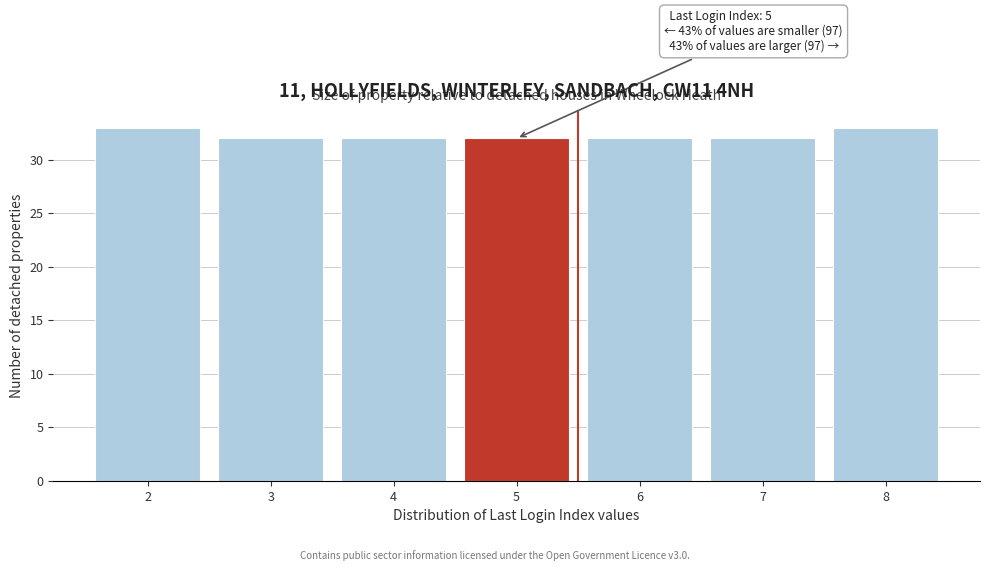

Reading left to right, transcribe all the data shown in this chart.

2=33	3=32	4=32	5=32	6=32	7=32	8=33